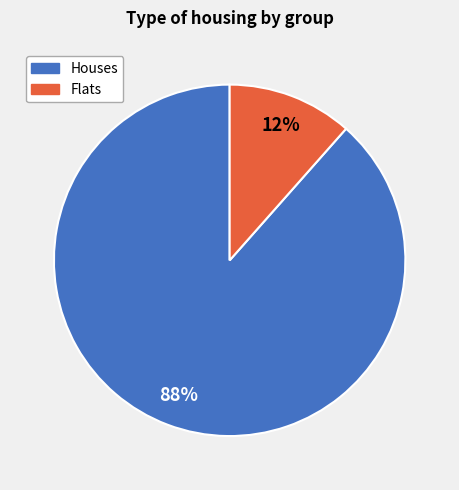

To the nearest percent, what is the average slice percentage?

50%